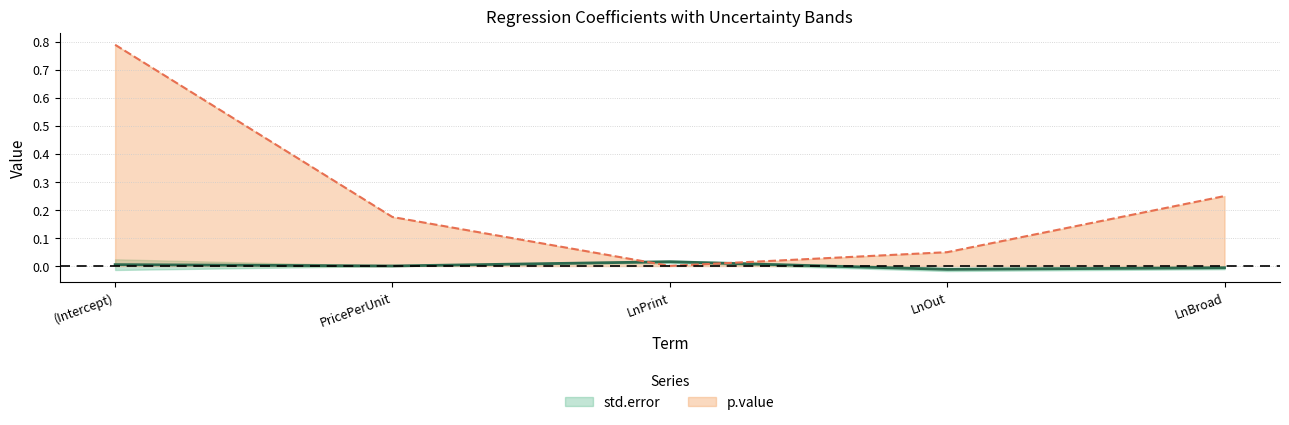

The chart shows a value of 0.2 at LnBroad. True or false?

False